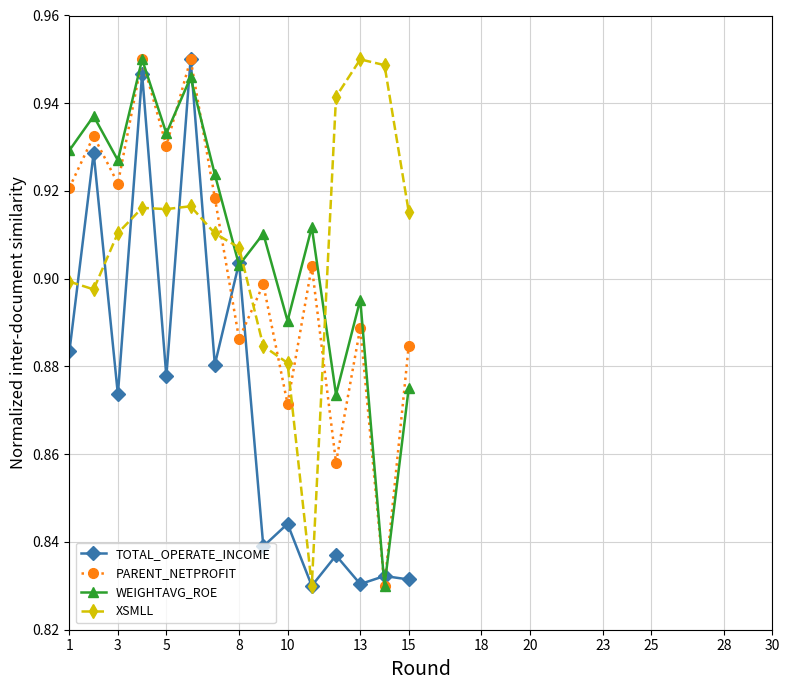

At how many categories does at least one series exceed 0?

15